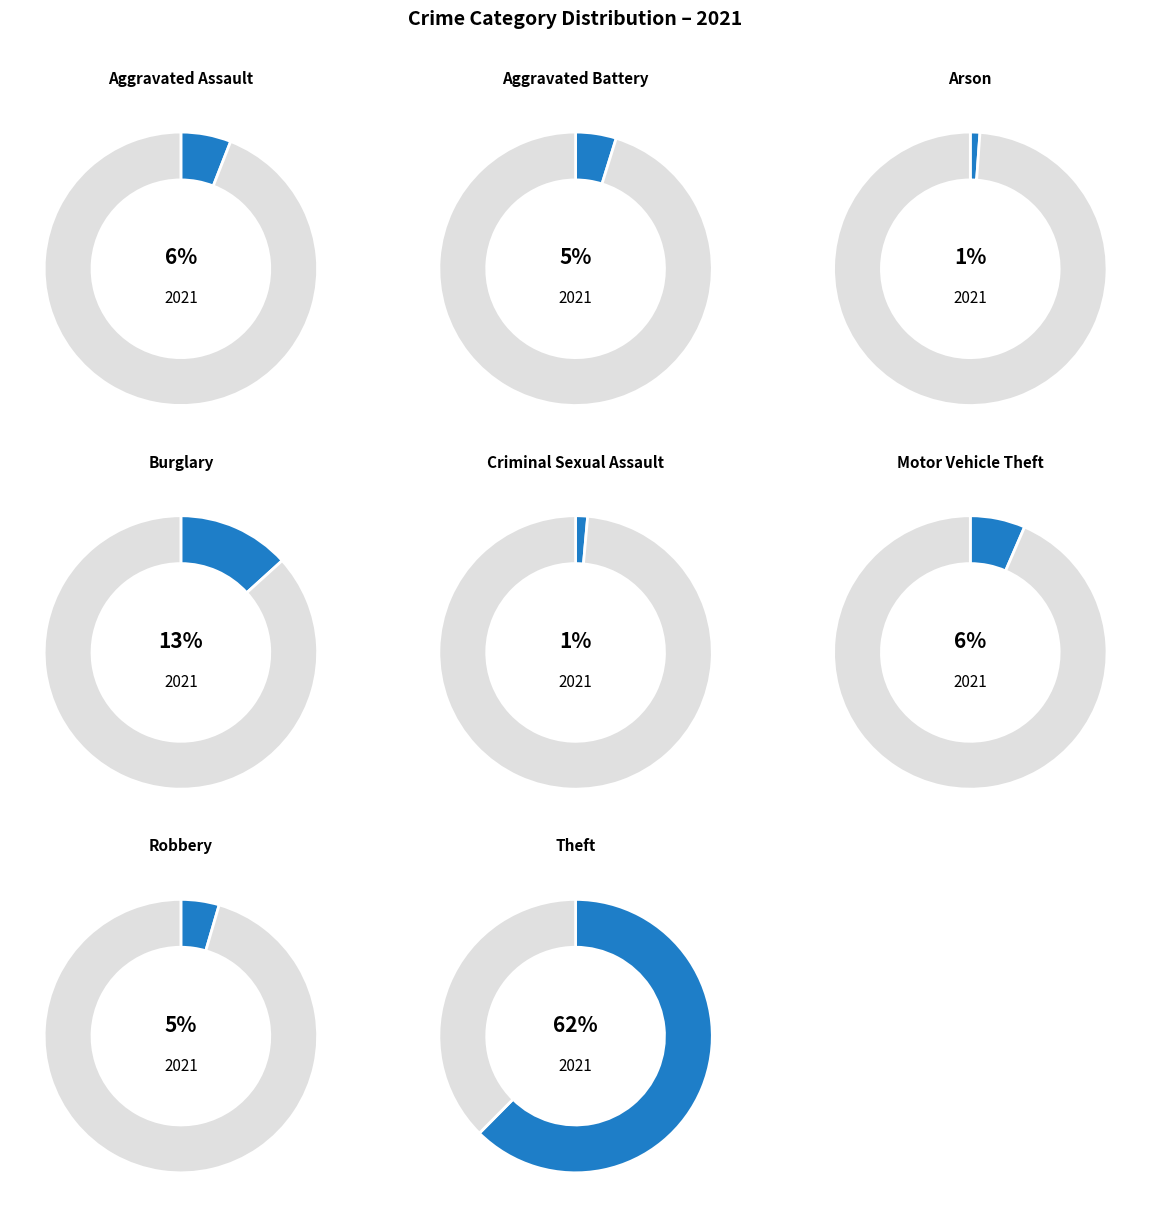

Count the number of slices in the pie.

8